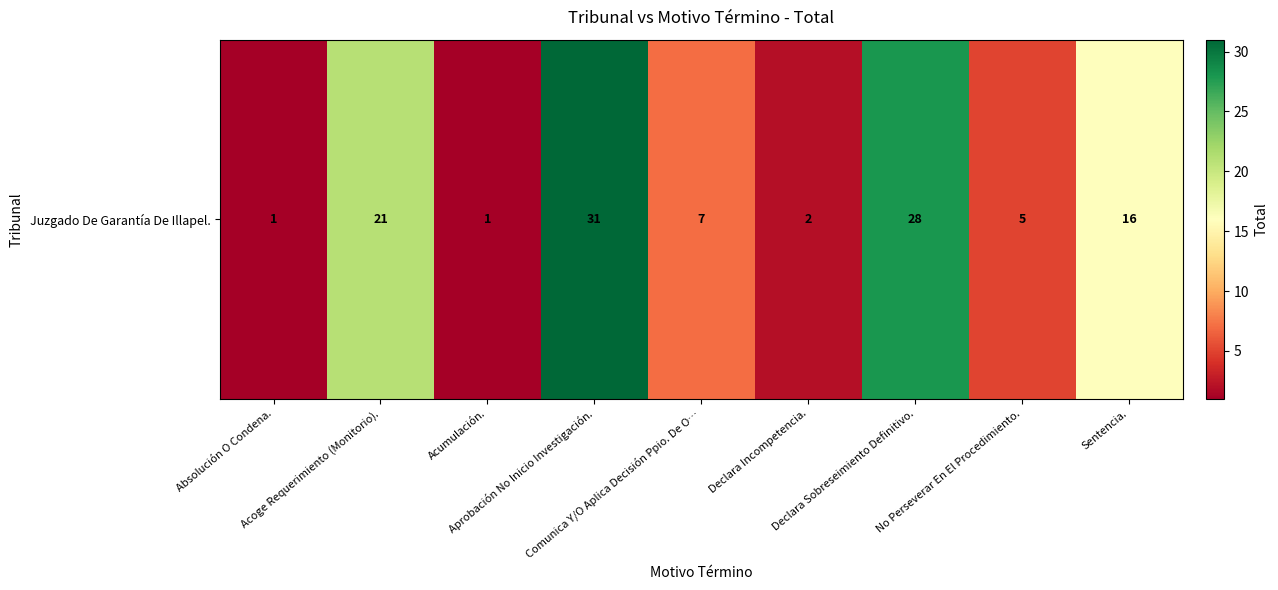

Reading right to left, list all the values displayed in this chart.

16	5	28	2	7	31	1	21	1